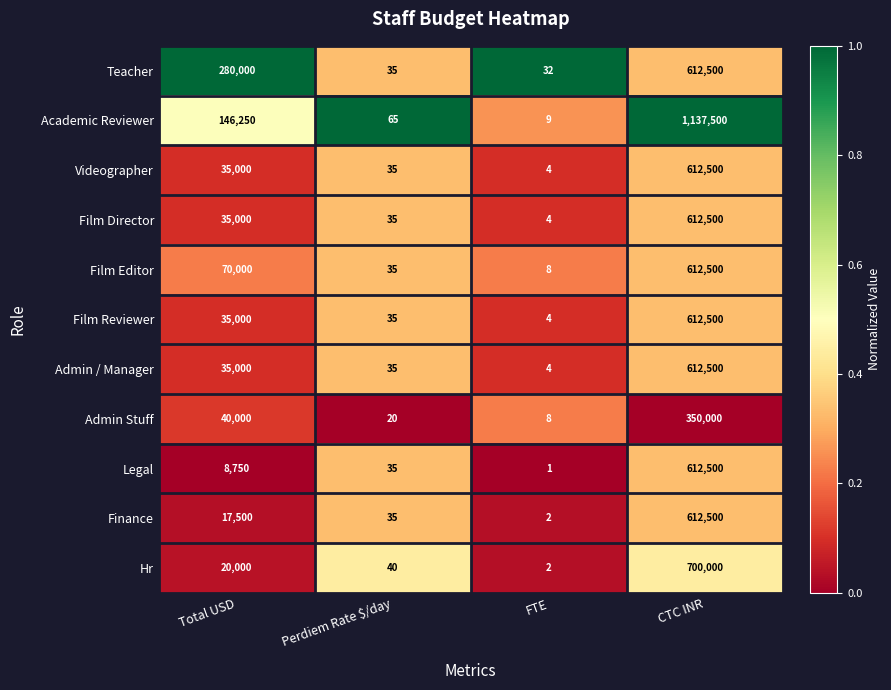

Count the number of data series in this chart.

11